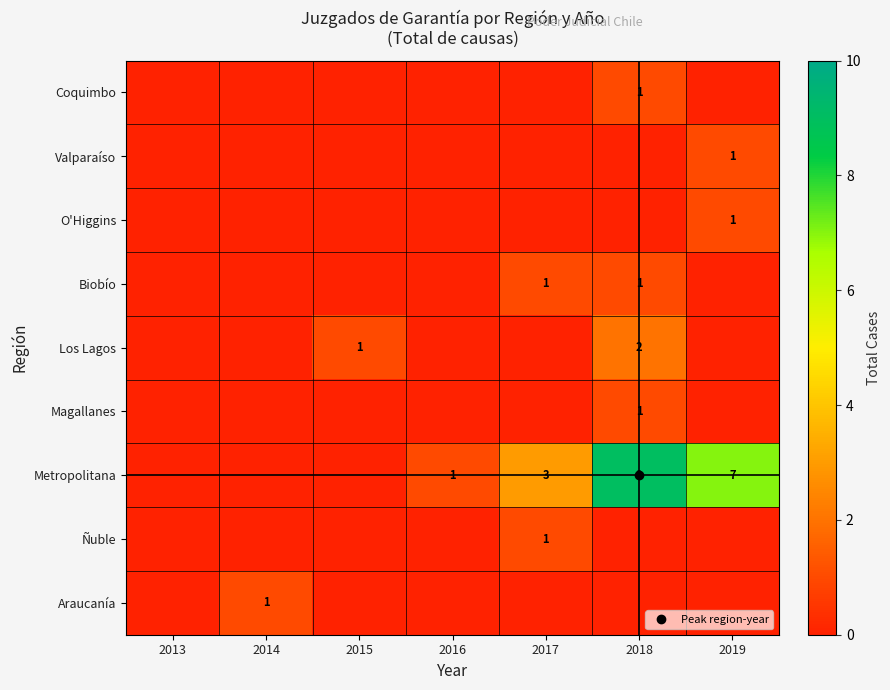

What is the total value across all series at 2014?

1